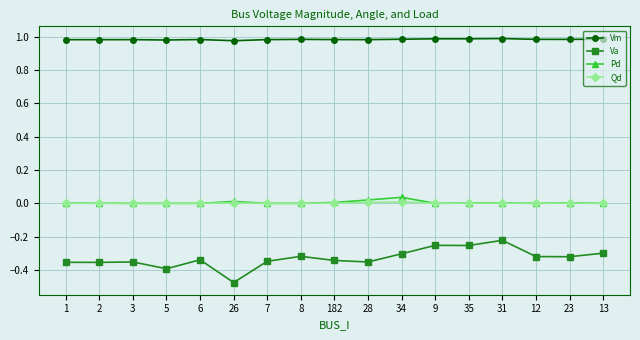

Is the value of Va at 34 greater than the value of Pd at 26?

No